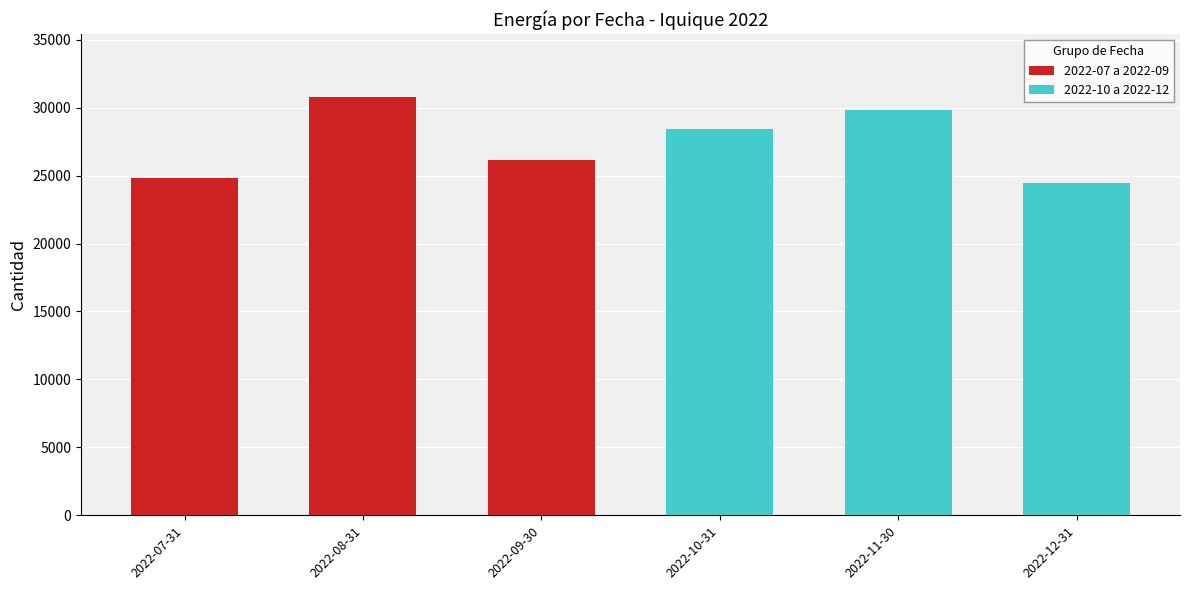

Count the number of data series in this chart.

2